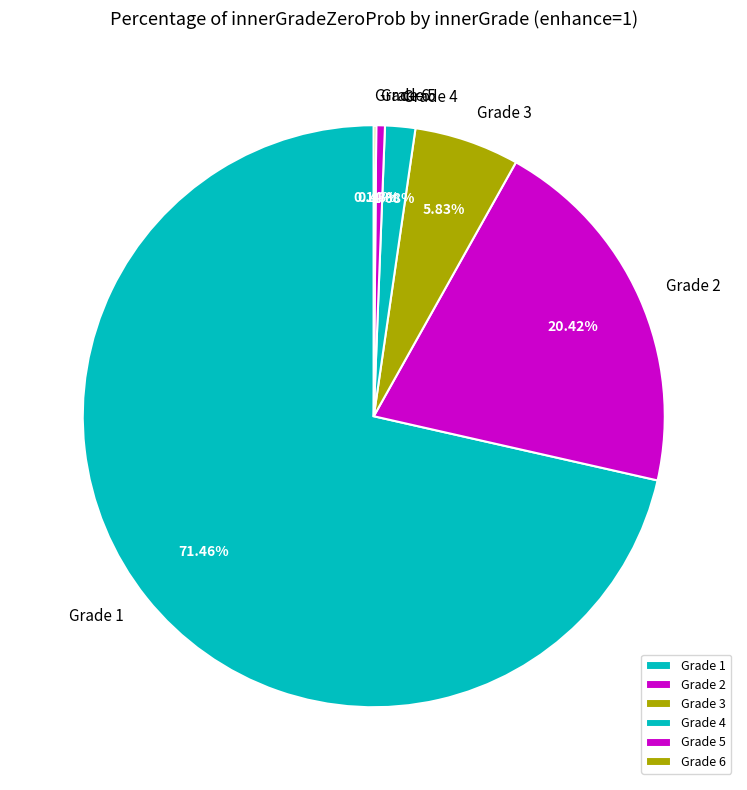

Between Grade 5 and Grade 4, which is larger?

Grade 4